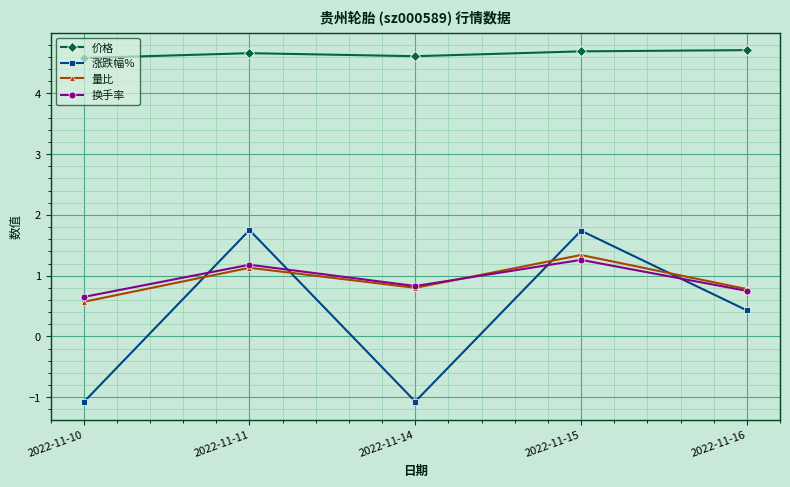

What is the value of the 量比 point at the 3rd from the left?

0.8